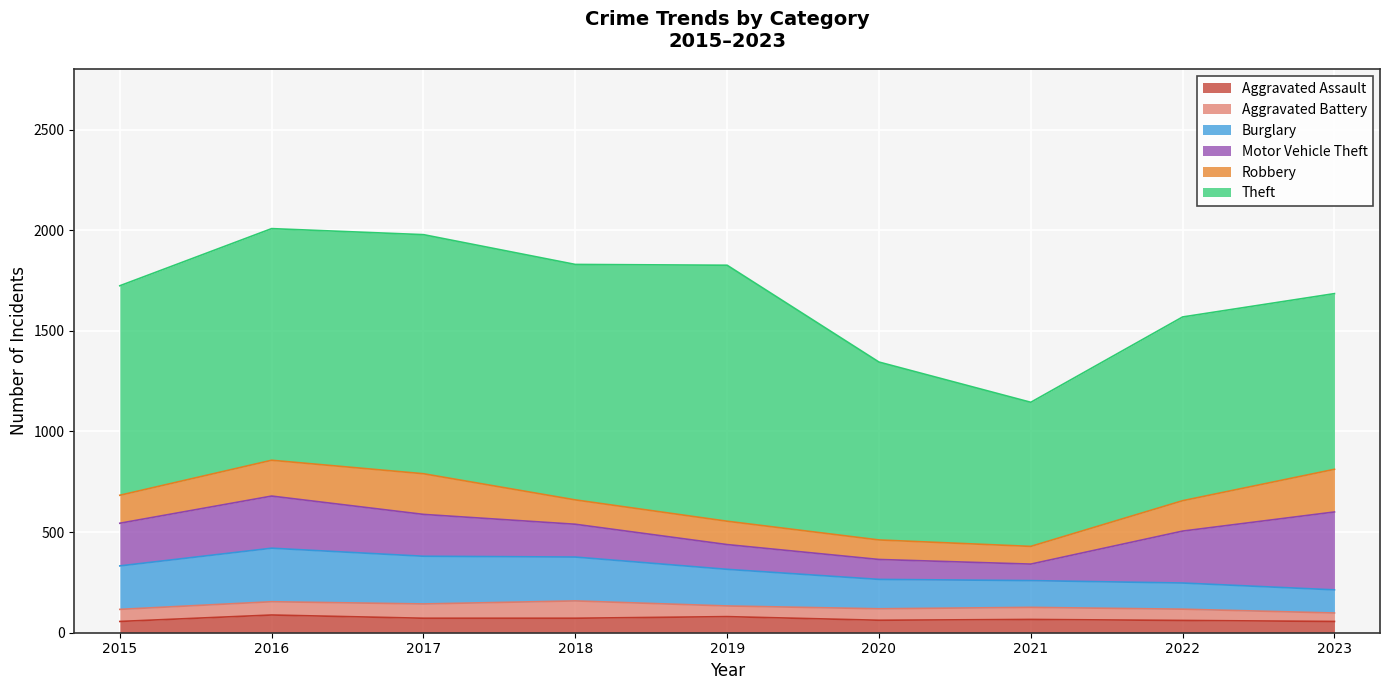

What is the total value across all series at 2019?

1826